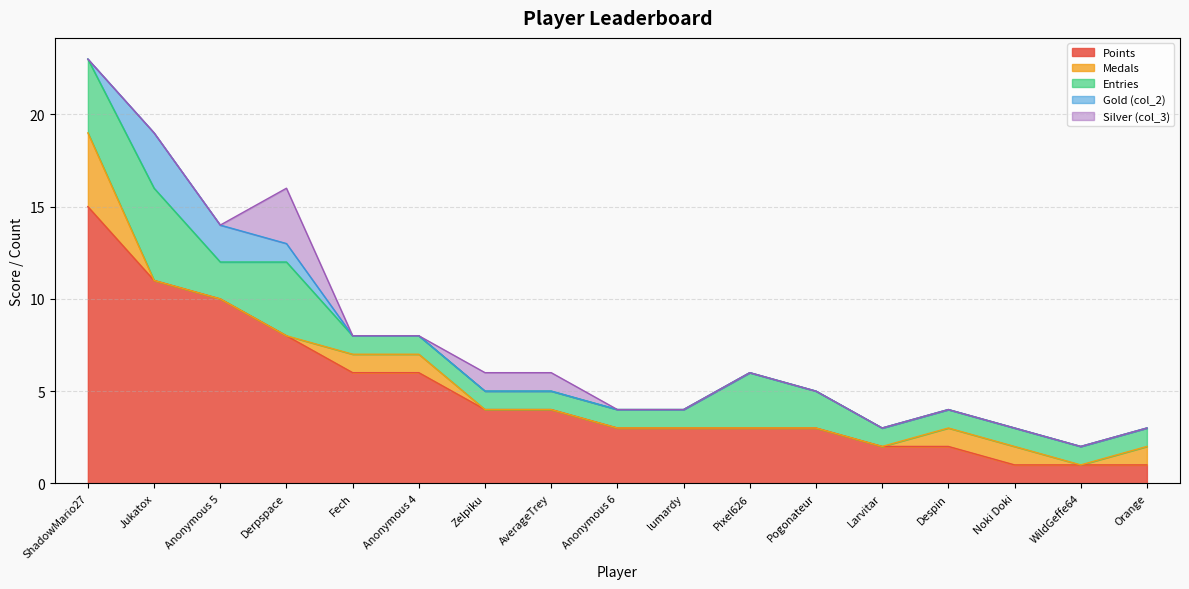

What is the label of the 5th point from the right?

Larvitar